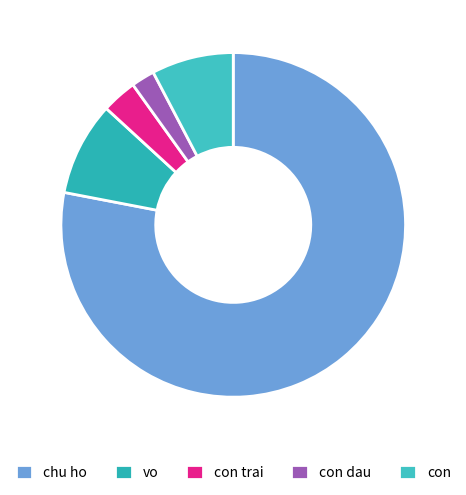

To the nearest percent, what portion does con dau represent?

2%